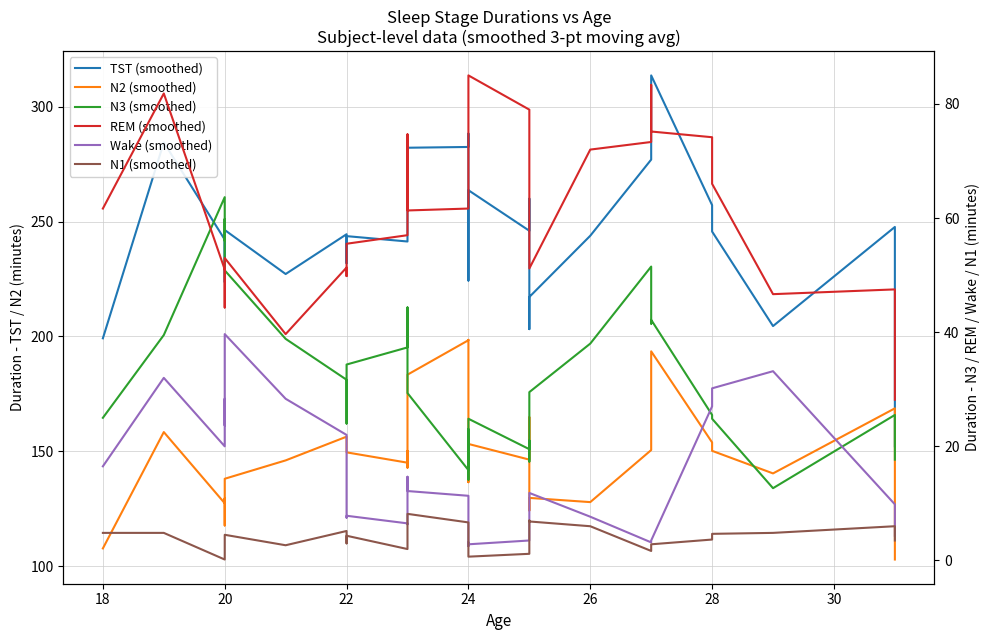

What is the lowest value of the REM (smoothed) series?

28.2